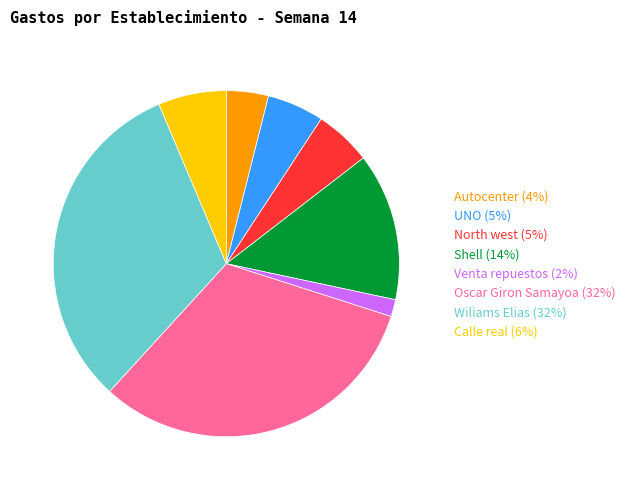

The Shell (14%) slice represents 14% of the pie. True or false?

True